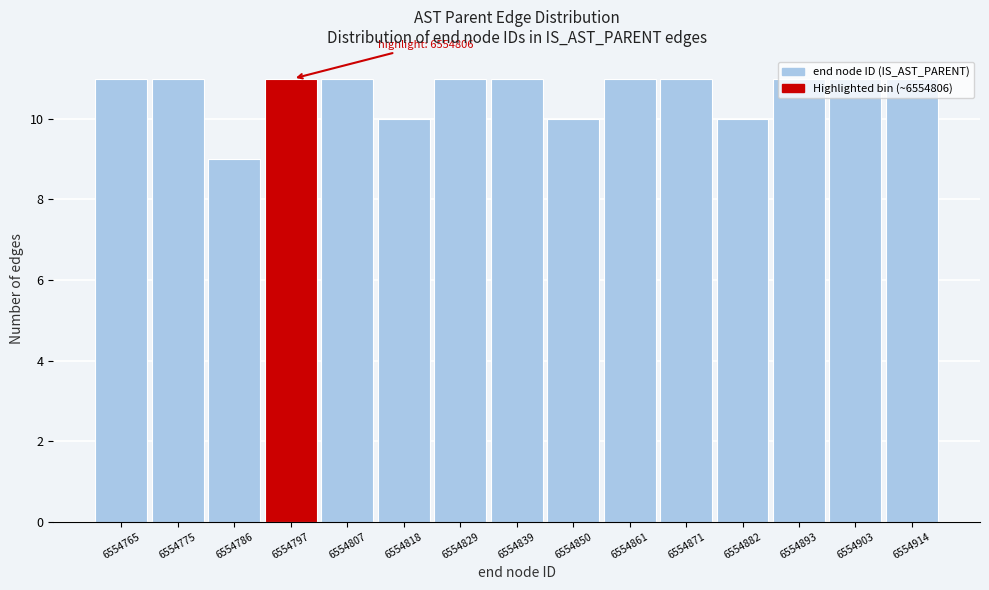

What is the value of the 14th bar from the left?

11